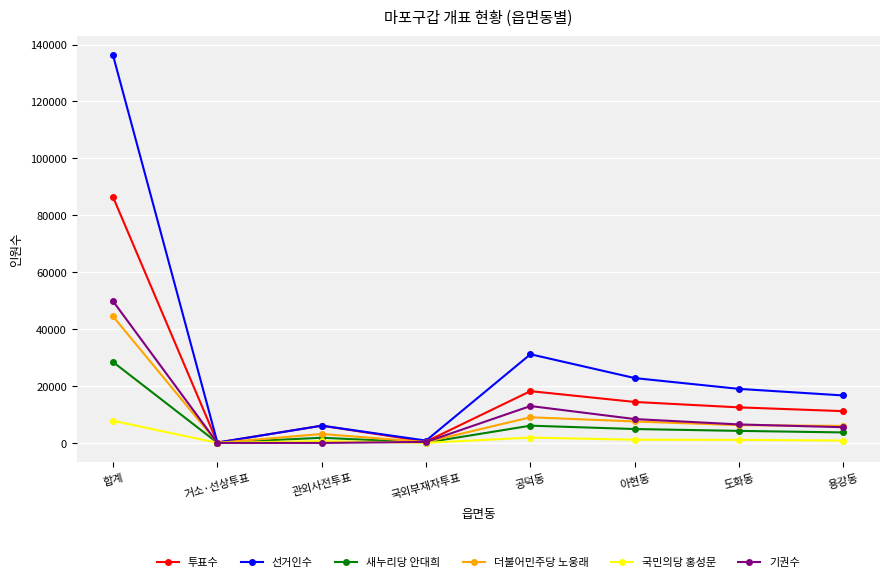

What is the total value across all series at 아현동?

59138